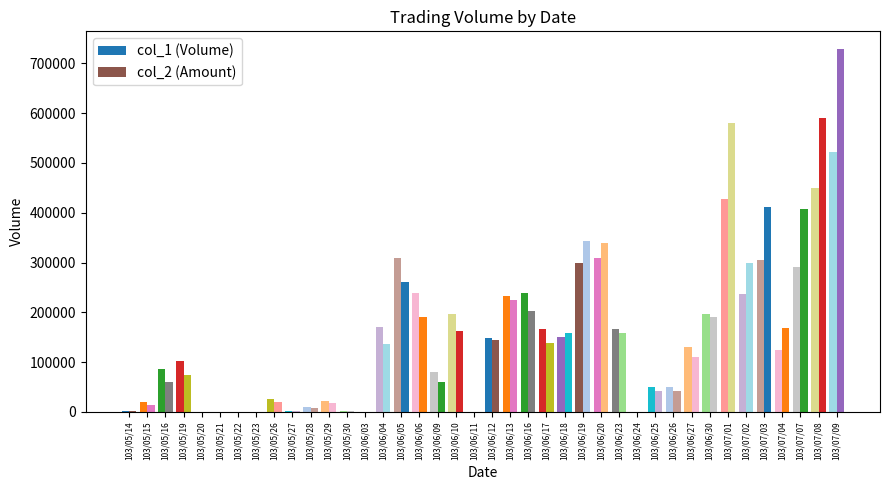

Is the value of col_1 (Volume) at 103/07/02 greater than the value of col_2 (Amount) at 103/05/14?

Yes